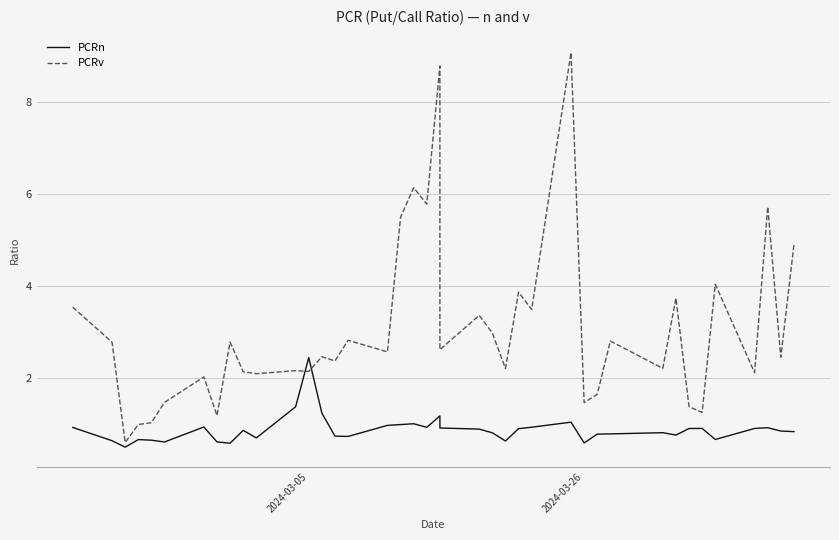

List the series in order of their peak value, highest first.

PCRv, PCRn